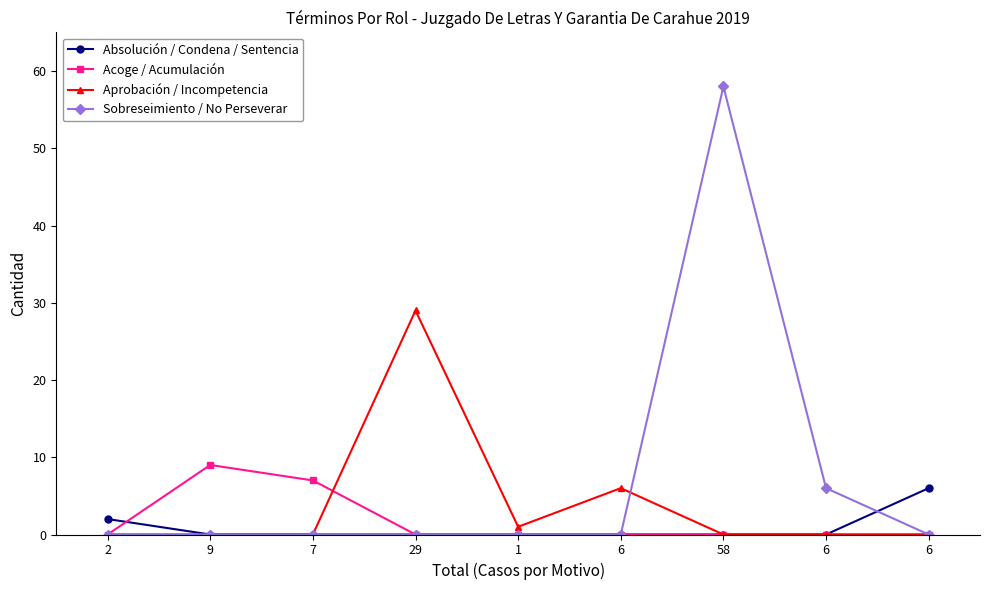

List the labels in order of Sobreseimiento / No Perseverar value, largest first.

58, 6, 2, 9, 7, 29, 1, 6, 6